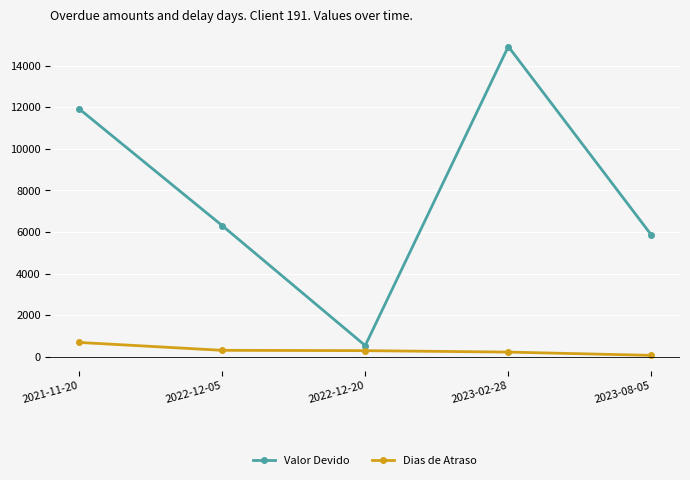

How many data points in Valor Devido are above 6308?

3